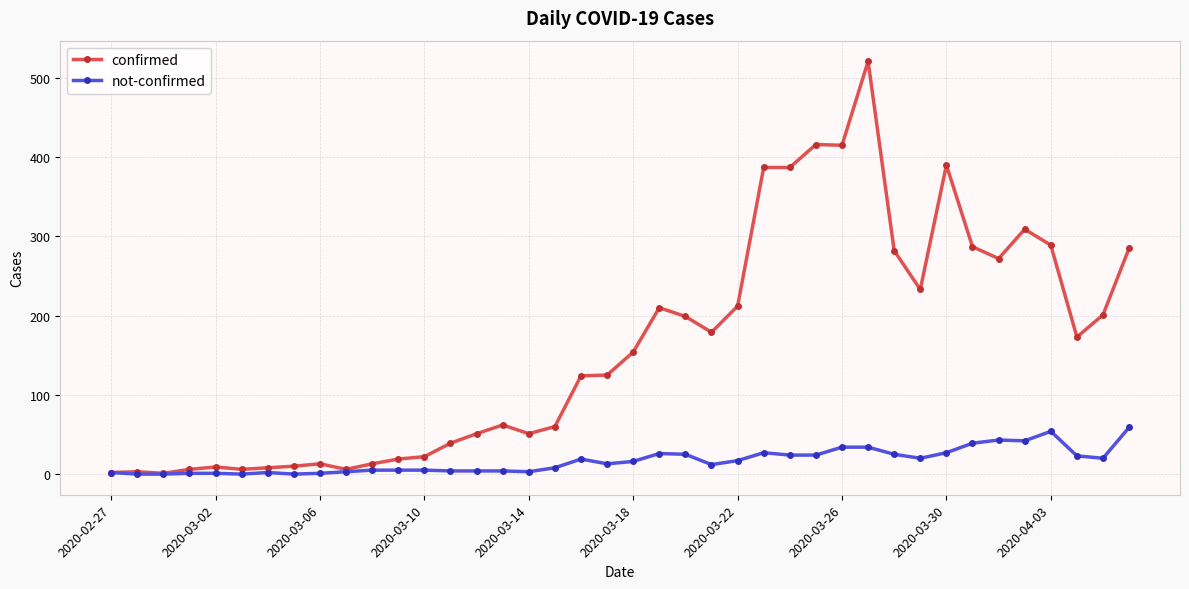

List the series in order of their overall mean, highest first.

confirmed, not-confirmed